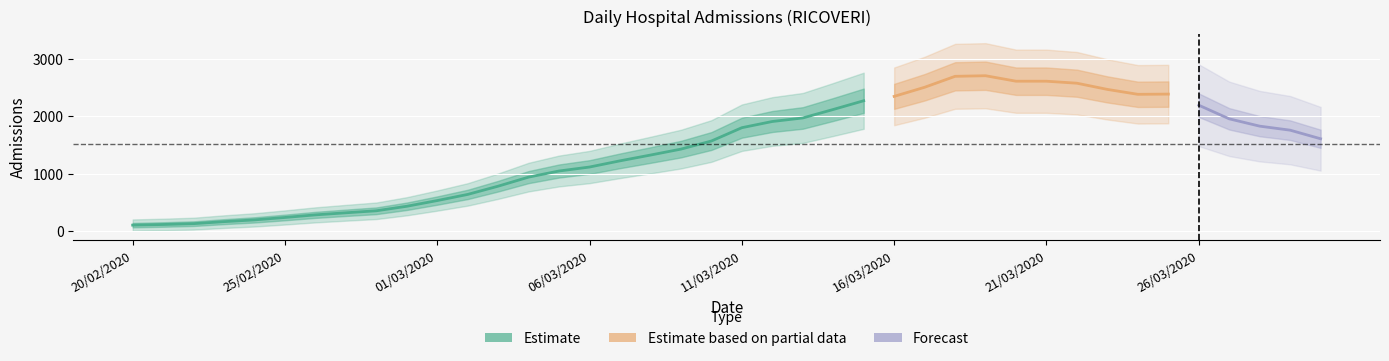

Where is the first local minimum?

22/02/2020